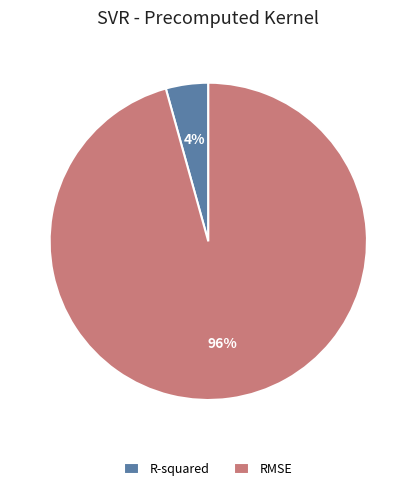

To the nearest percent, what is the average slice percentage?

50%